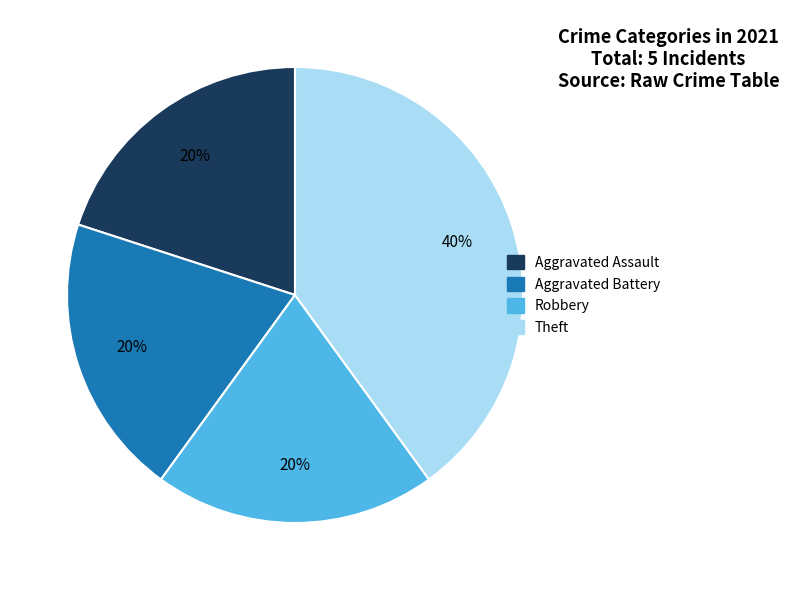

What percentage is the Robbery slice, to the nearest percent?

20%